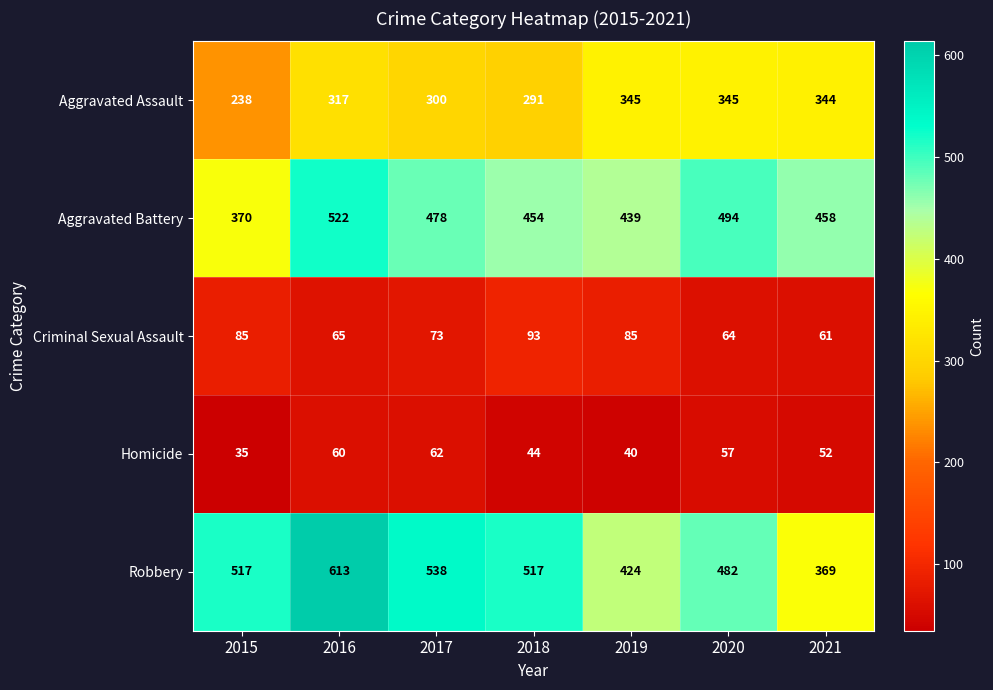

What is the sum of the Homicide values at 2015 and 2020?

92